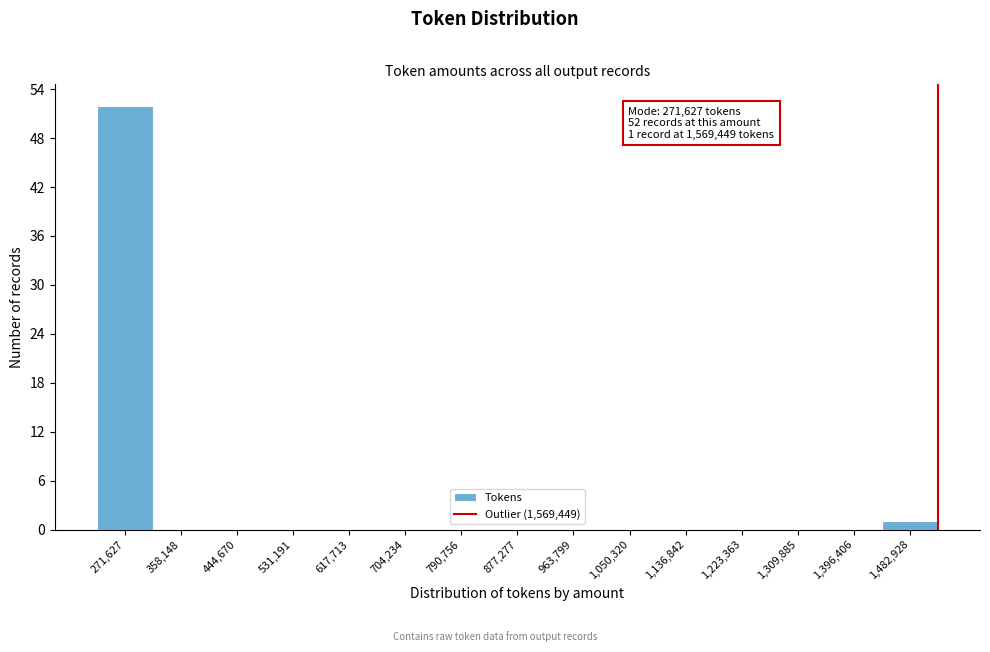

Reading right to left, list all the values displayed in this chart.

1,482,928=1	1,396,406=0	1,309,885=0	1,223,363=0	1,136,842=0	1,050,320=0	963,799=0	877,277=0	790,756=0	704,234=0	617,713=0	531,191=0	444,670=0	358,148=0	271,627=52